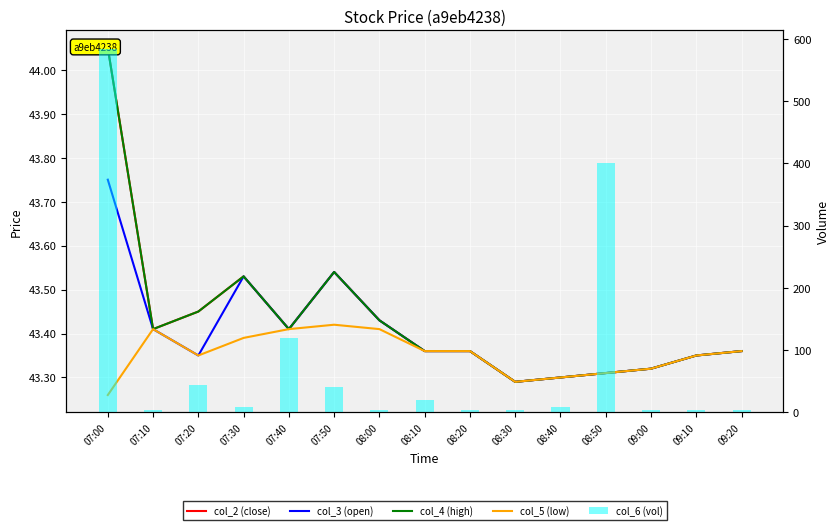

True or false: col_6 (vol) has a value of 4.0 at 08:30.

True